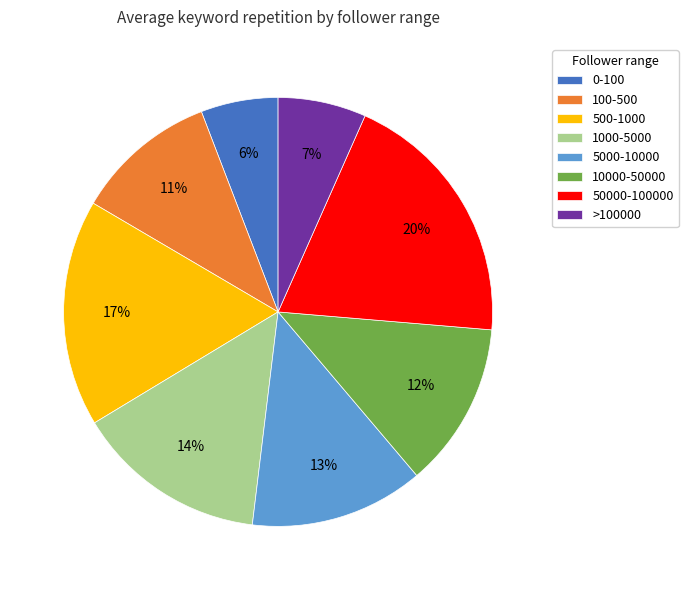

Rank the categories by value from highest to lowest.

50000-100000, 500-1000, 1000-5000, 5000-10000, 10000-50000, 100-500, >100000, 0-100